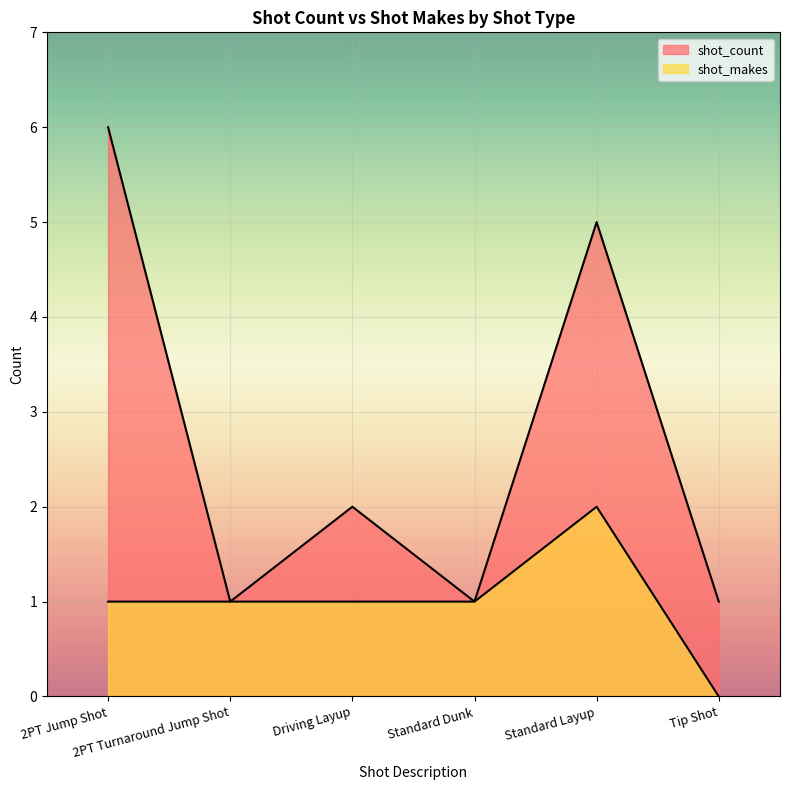

True or false: shot_makes has more than 1 points higher than both neighbors.

False